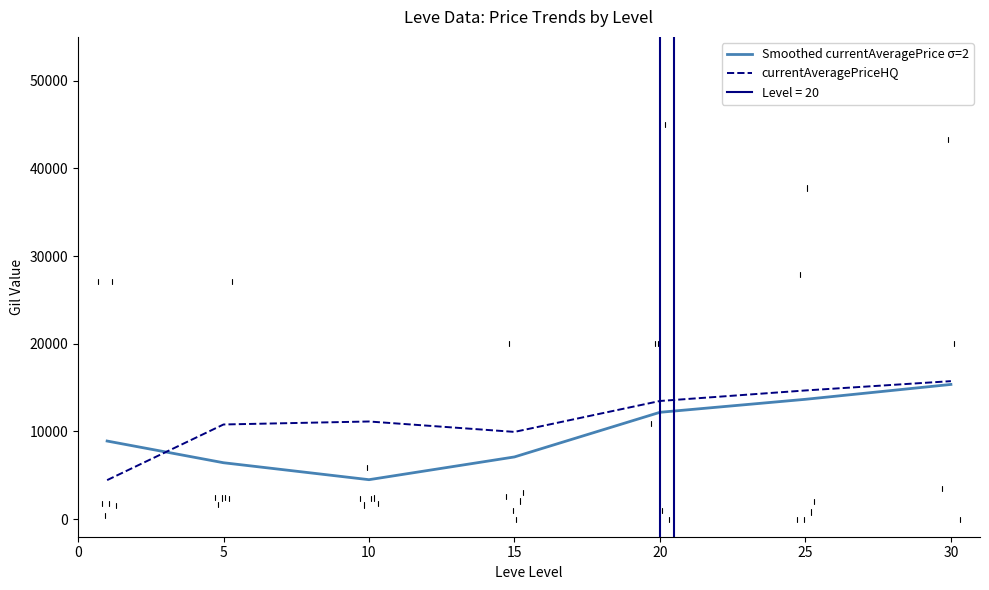

What is the spread (max minus min) of values at 10?

6636.5